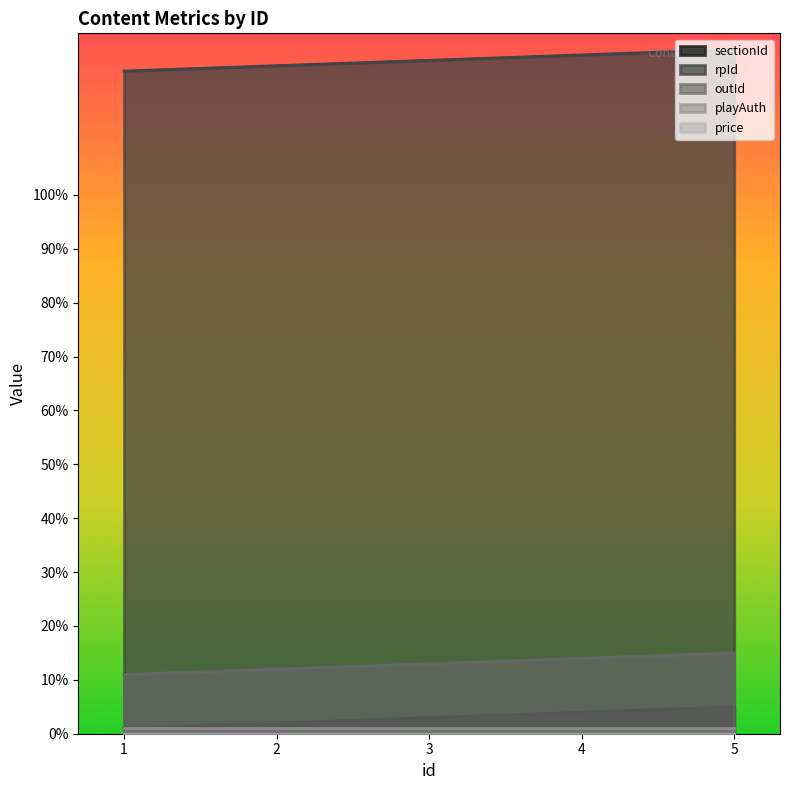

List the labels in order of rpId value, largest first.

5, 4, 3, 2, 1